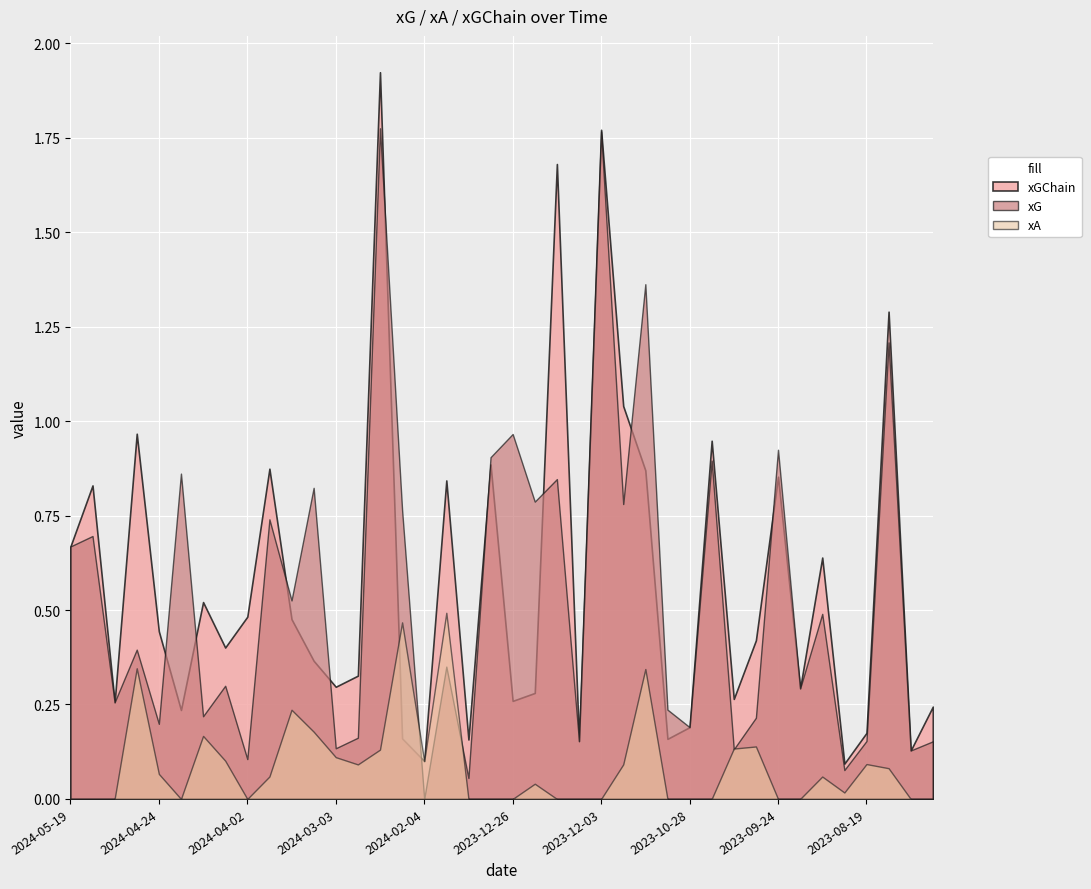

Count the number of data series in this chart.

3